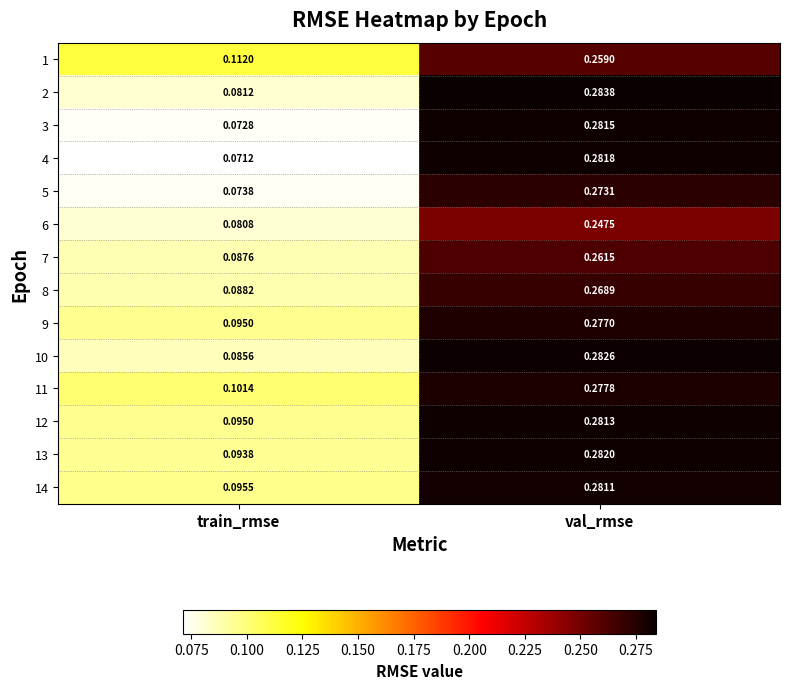

At which category does the chart reach its peak across all series?

val_rmse